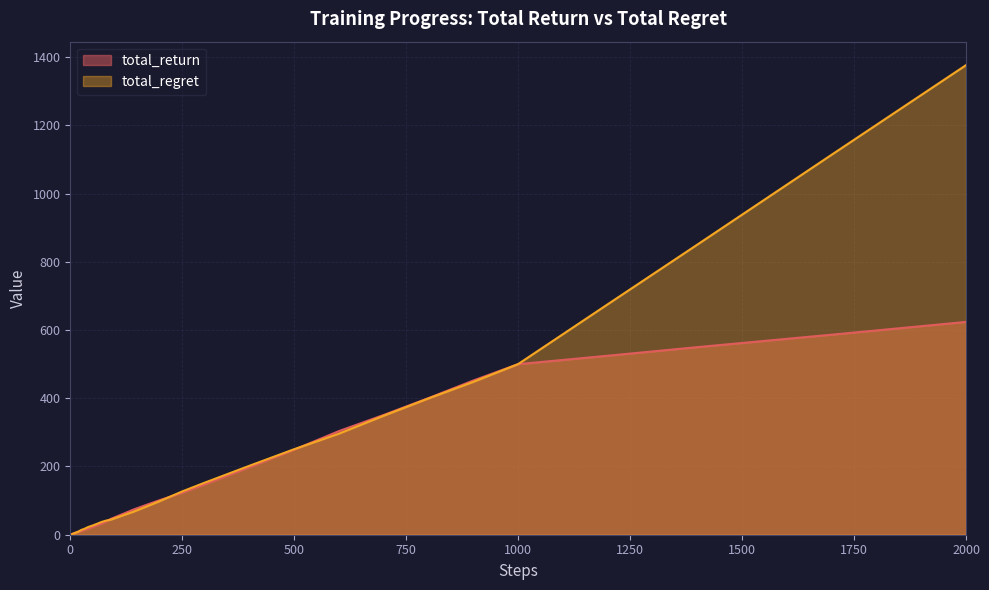

True or false: total_regret and total_return intersect in this chart.

True